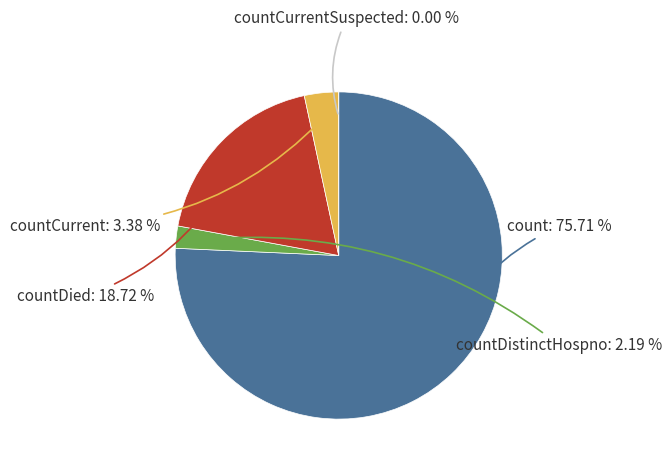

How many segments does this pie chart have?

5